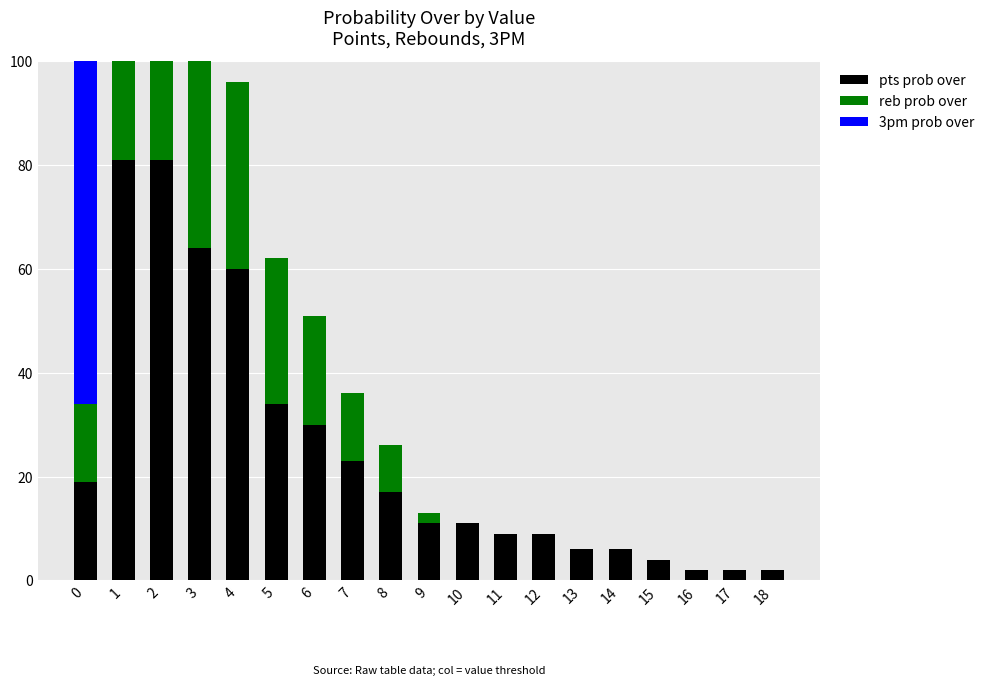

What is the maximum value for reb prob over?

85